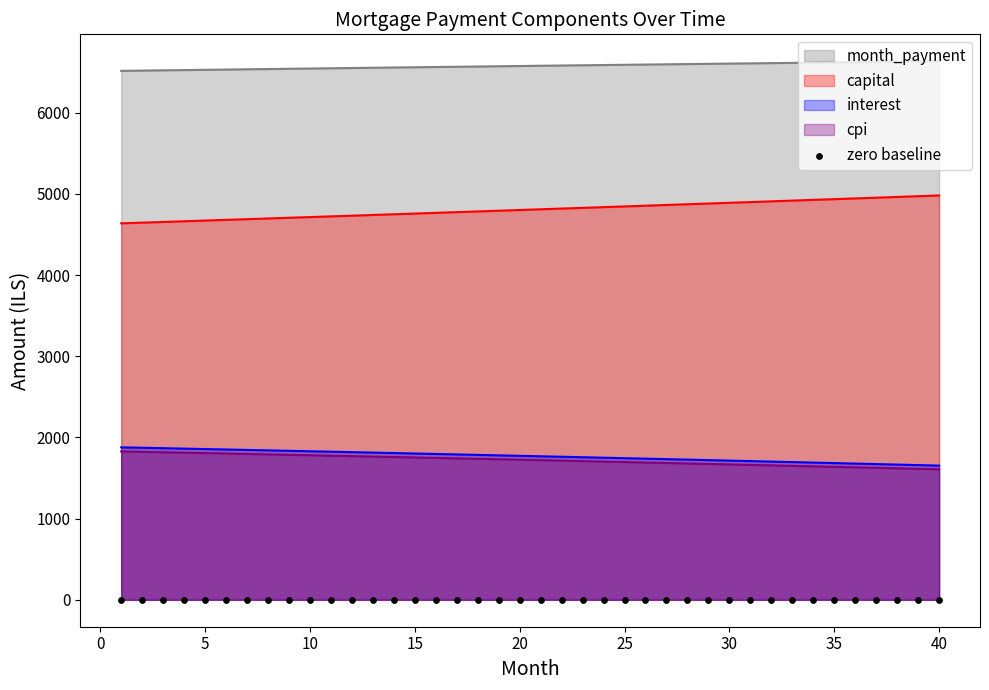

Which series has the largest total across all categories?

month_payment